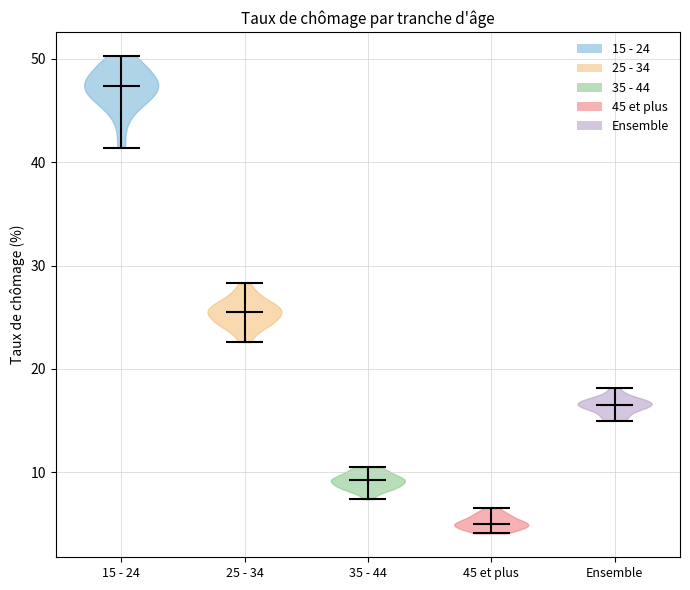

Reading left to right, read every violin against the y-axis: where its median line is, and the lowest and highest points it reaches. The values are not printed on the chart, so give them approximately, as read against the axis.

15 - 24: median line 47, lowest point 41, highest point 50
25 - 34: median line 26, lowest point 23, highest point 28
35 - 44: median line 9, lowest point 7, highest point 11
45 et plus: median line 5, lowest point 4, highest point 7
Ensemble: median line 17, lowest point 15, highest point 18